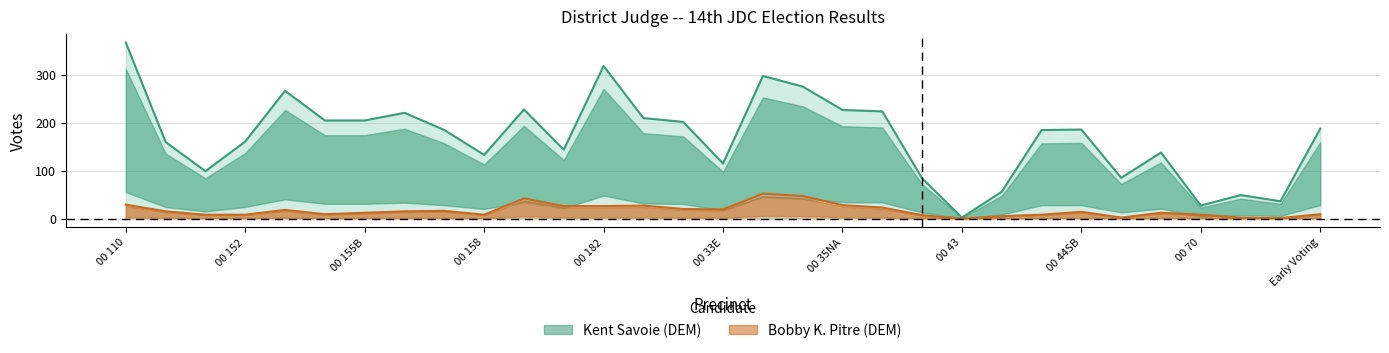

True or false: Bobby K. Pitre (DEM) and Kent Savoie (DEM) cross at least once.

False